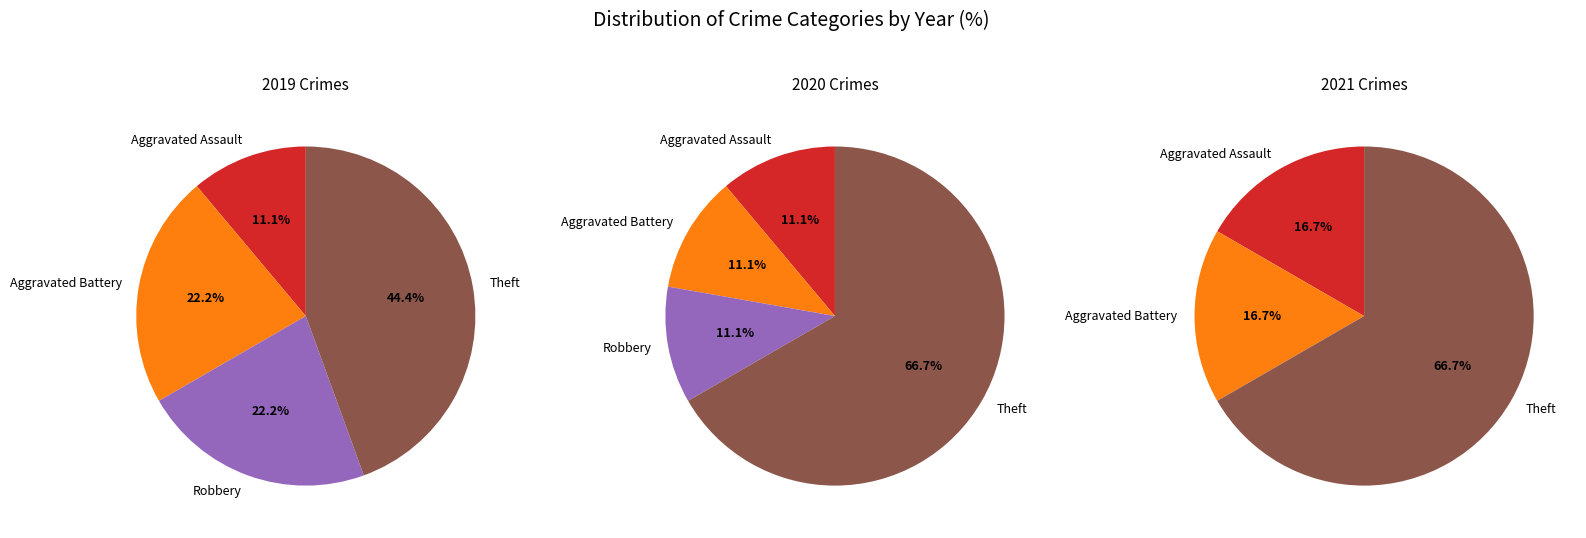

Does any single category account for the majority?

No